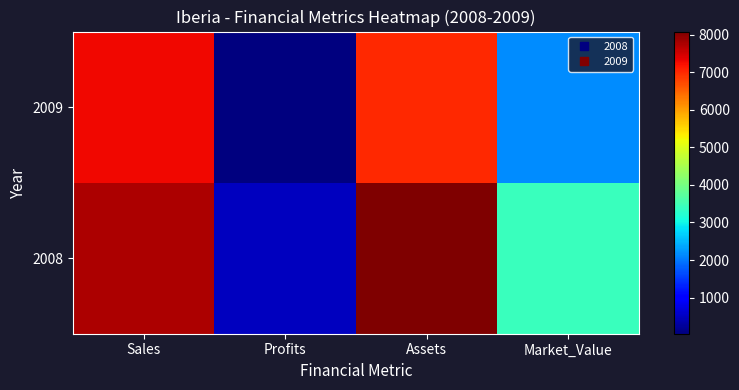

How many distinct data groups are displayed?

2